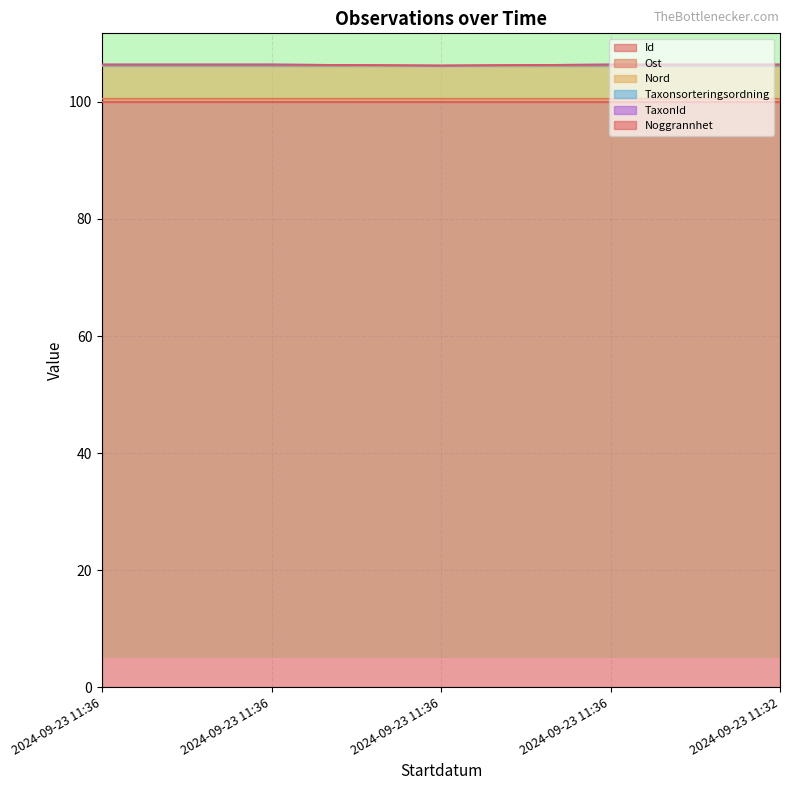

Does the chart display data point markers on the line(s)?

No